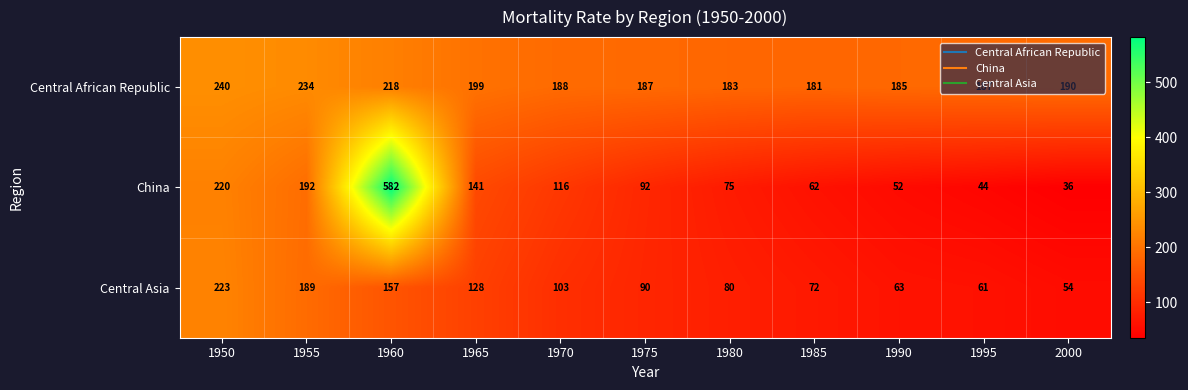

What is the sum of all Central Asia values?

1220